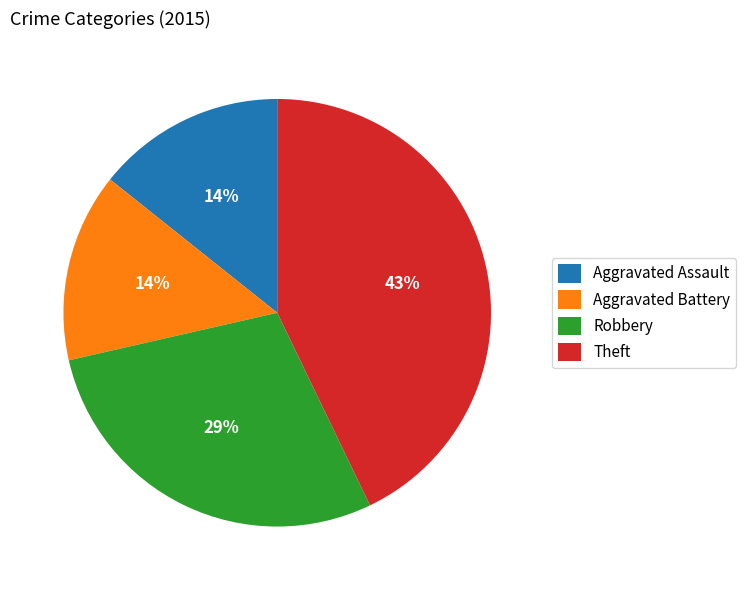

Does Aggravated Battery represent more than half of the total?

No